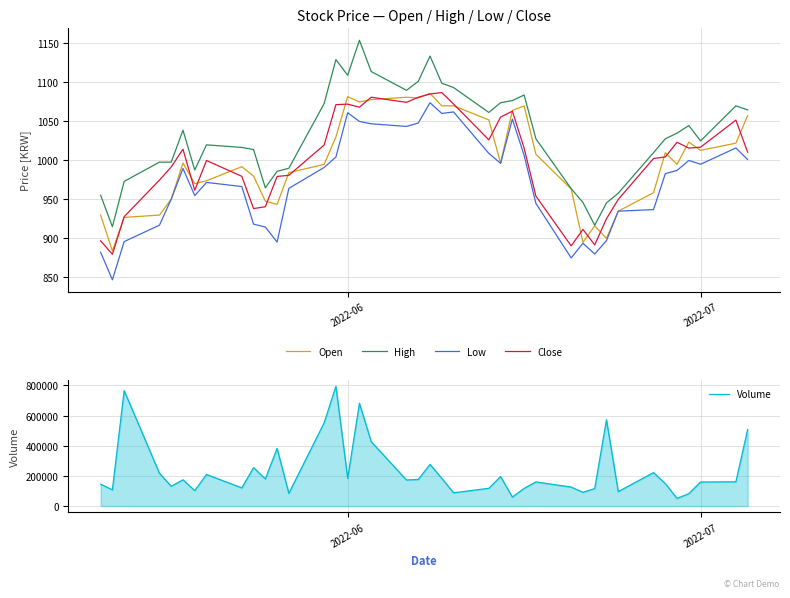

True or false: Low and High cross at least once.

False